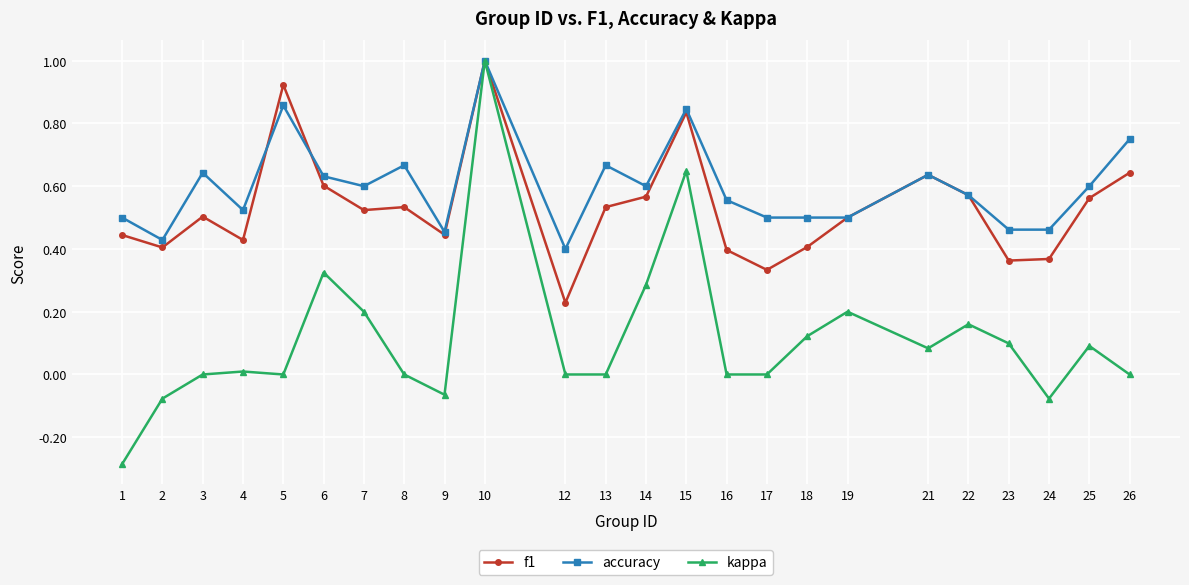

Where is the first local maximum for accuracy?

3